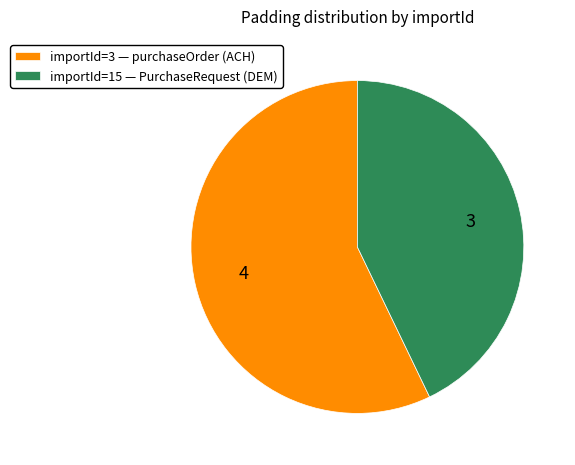

Do importId=3 — purchaseOrder (ACH) and importId=15 — PurchaseRequest (DEM) together represent more than half of the pie?

Yes